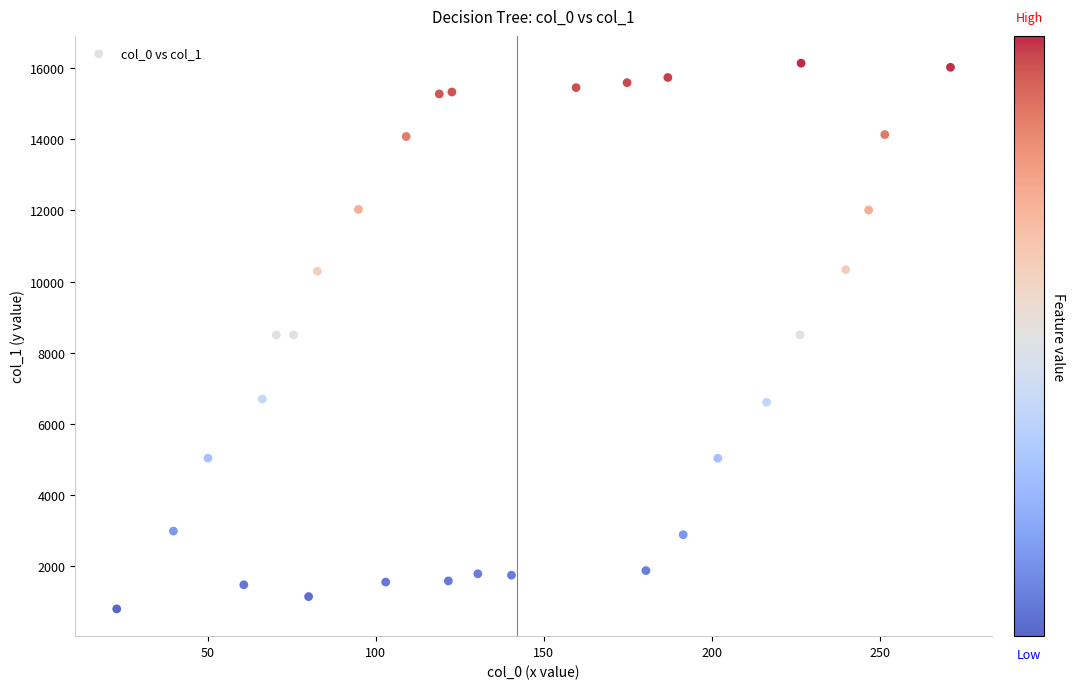

What is the range of Y values (max minus min)?

15325.1